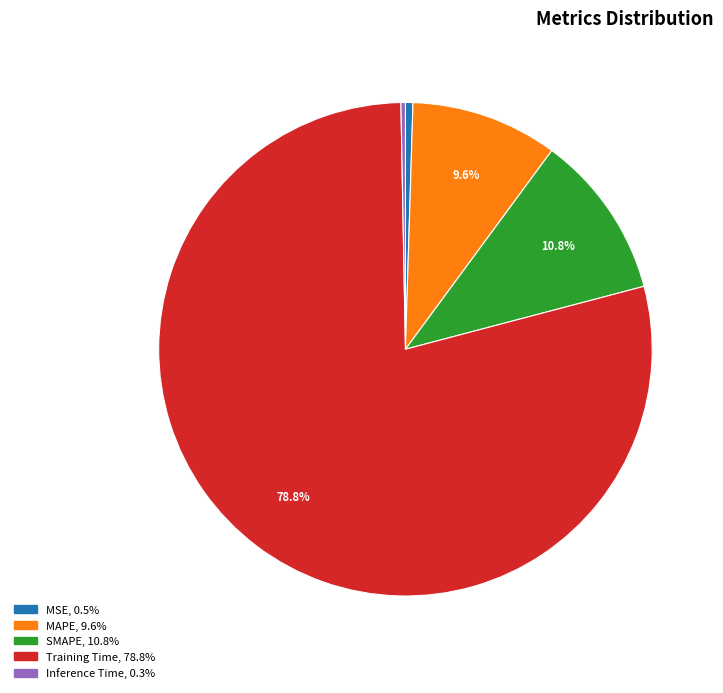

What percentage is the Training Time slice, to the nearest percent?

79%